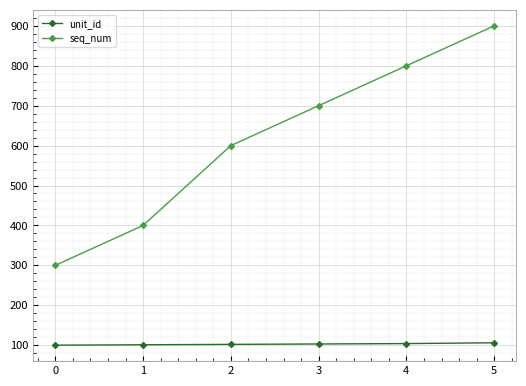

True or false: unit_id and seq_num cross at least once.

False